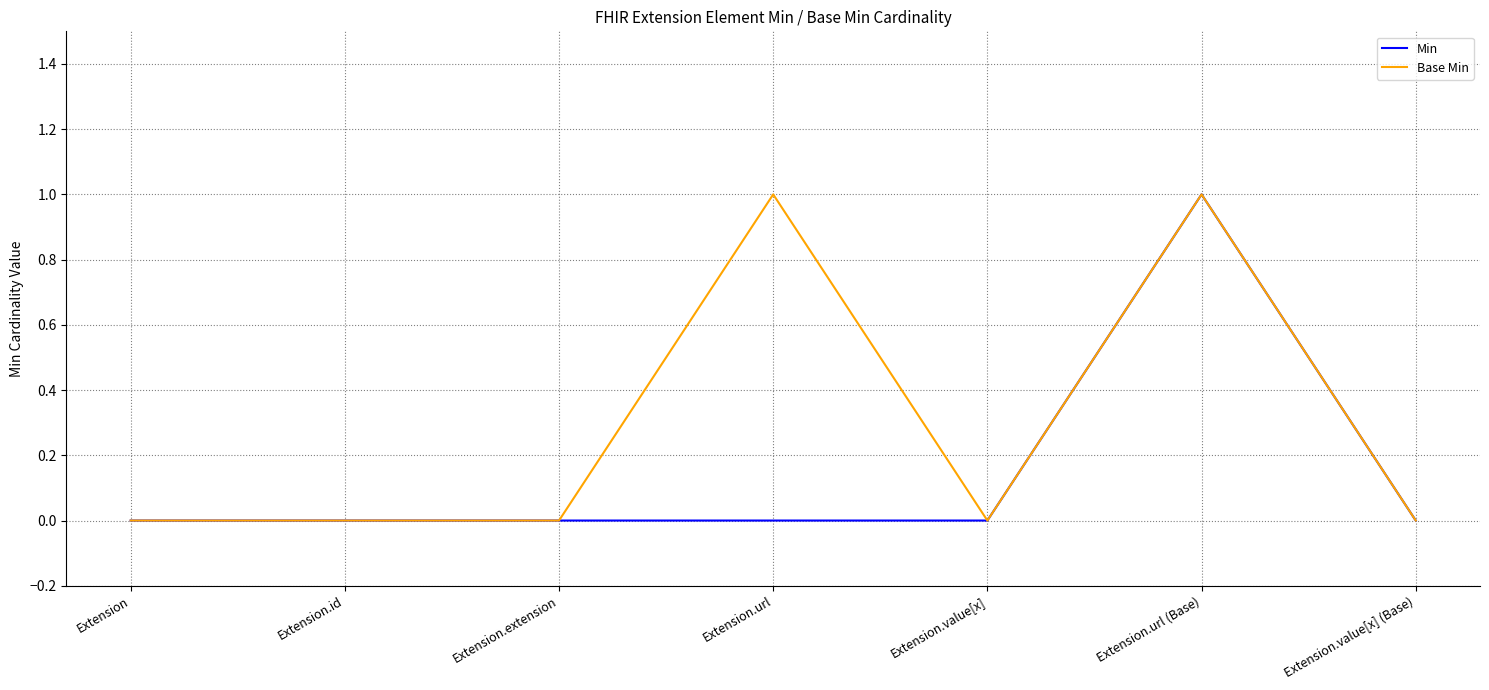

Does the chart display data point markers on the line(s)?

No